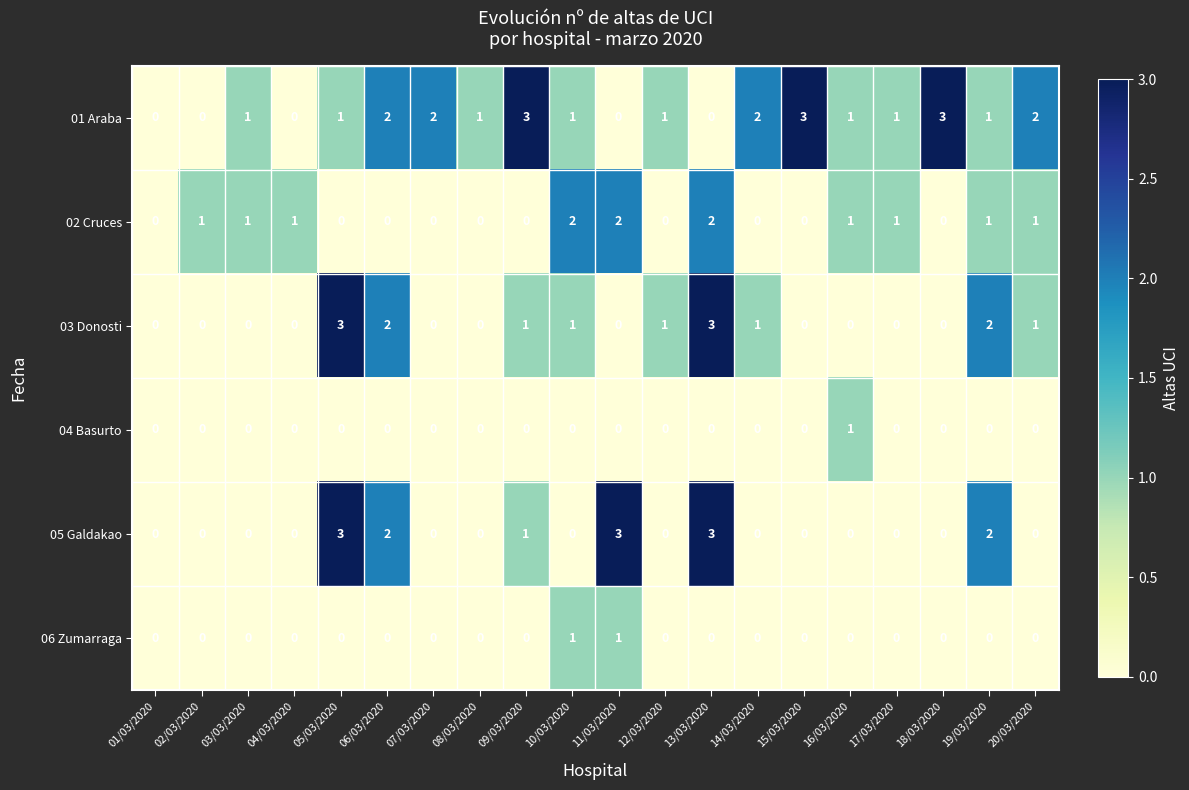

What is the difference between the second highest and minimum values in the 03 Donosti series?

3